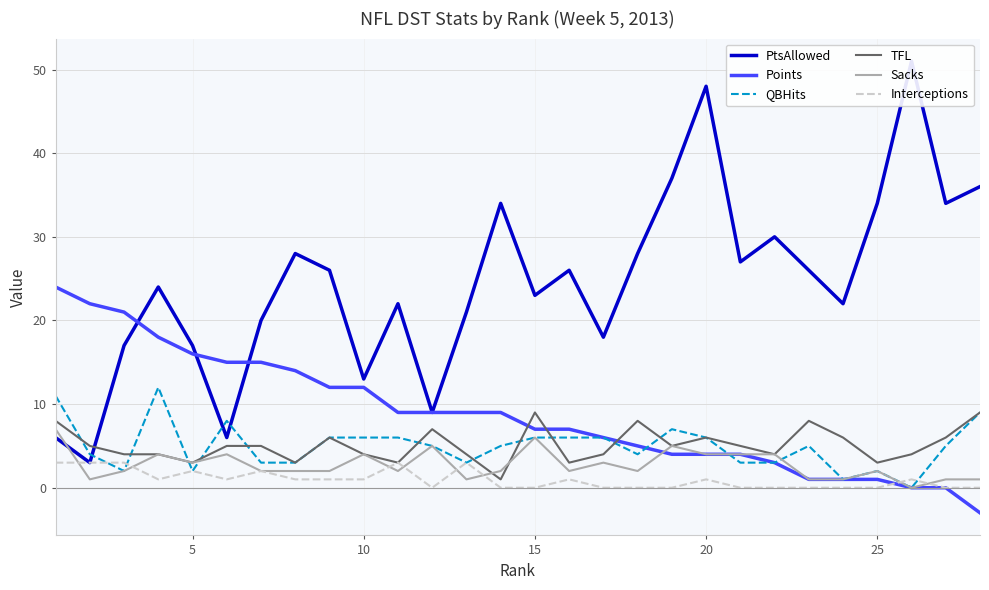

Does the chart display data point markers on the line(s)?

No